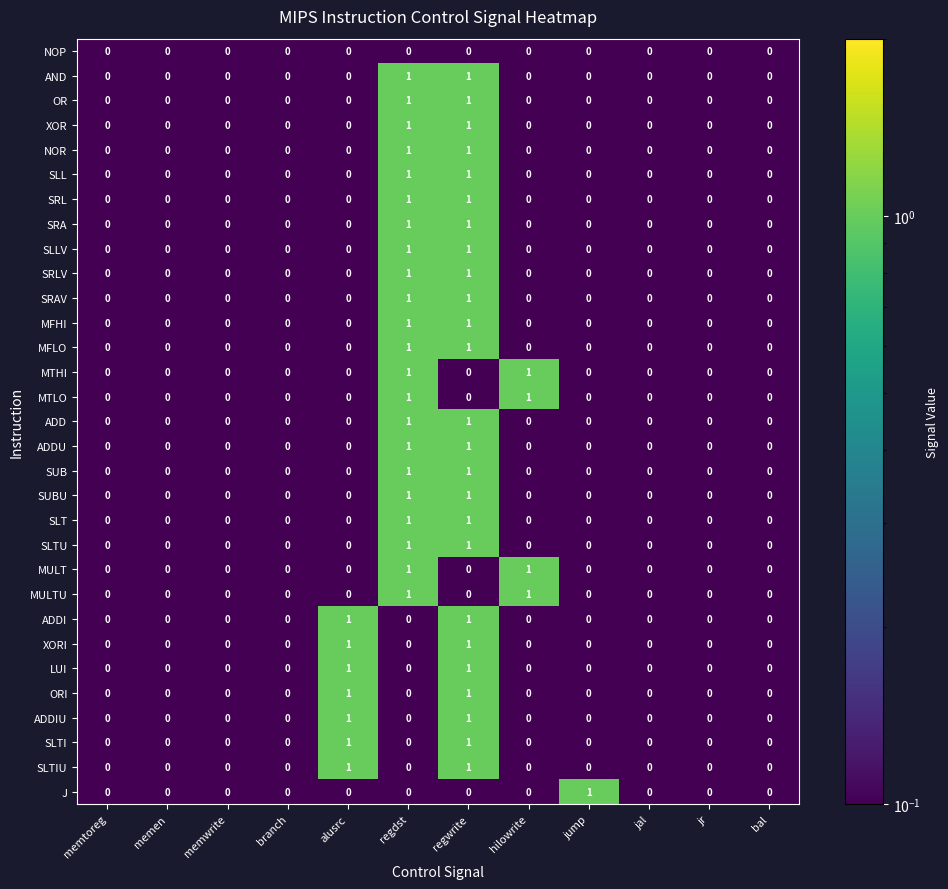

Which series changed the most between jump and jr?

J